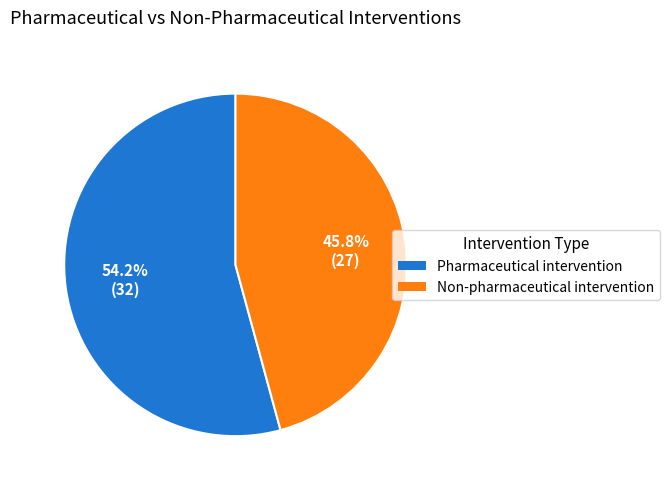

To the nearest percent, what is the average slice percentage?

50%